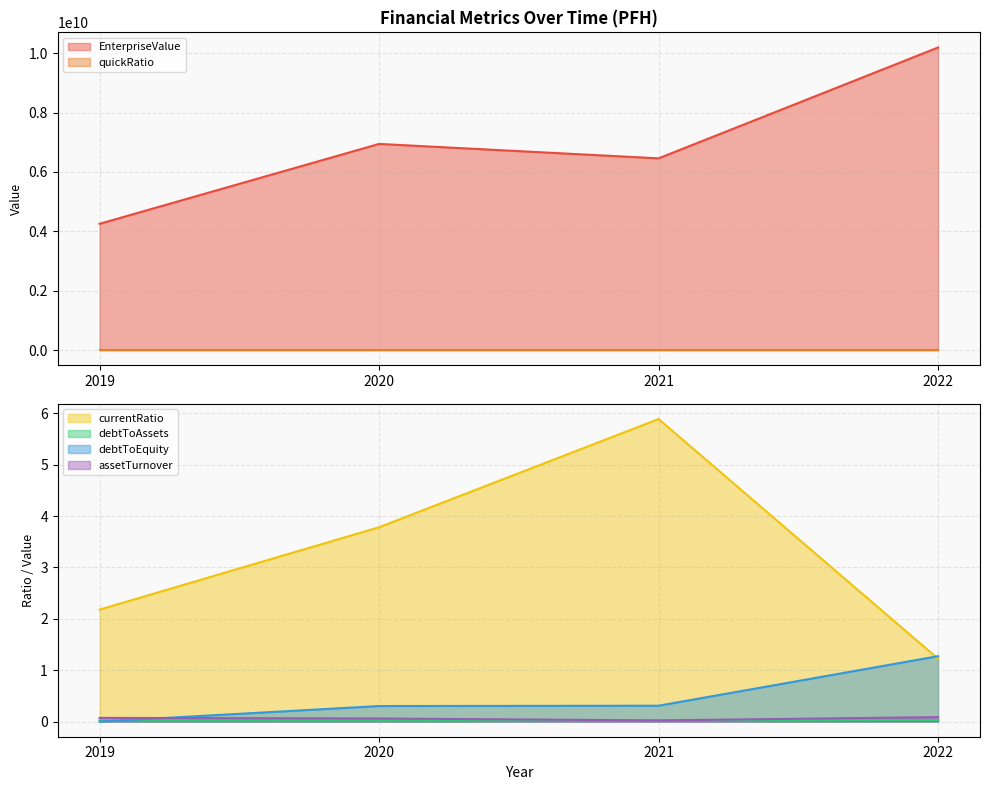

Which series has the largest total across all categories?

EnterpriseValue